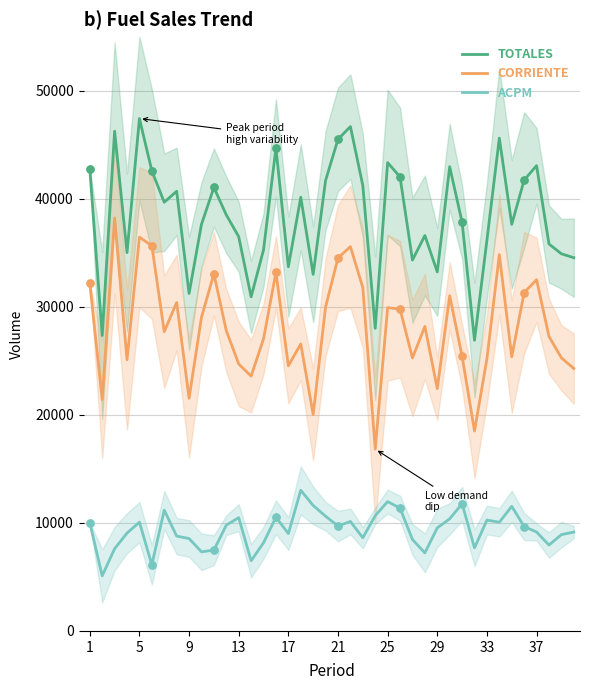

Which series contains the highest Y value?

TOTALES